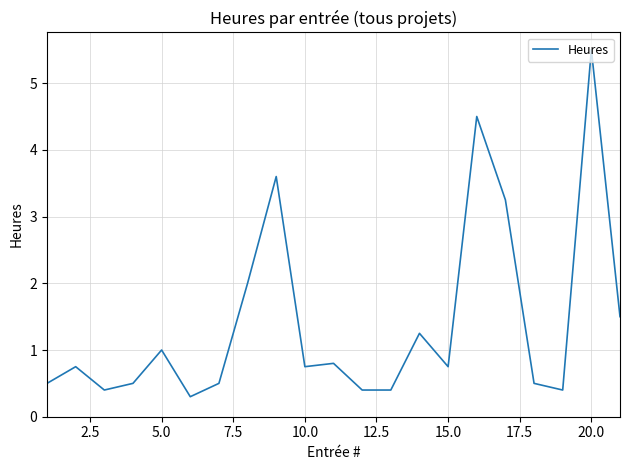

What is the difference between the maximum and minimum values?

5.2